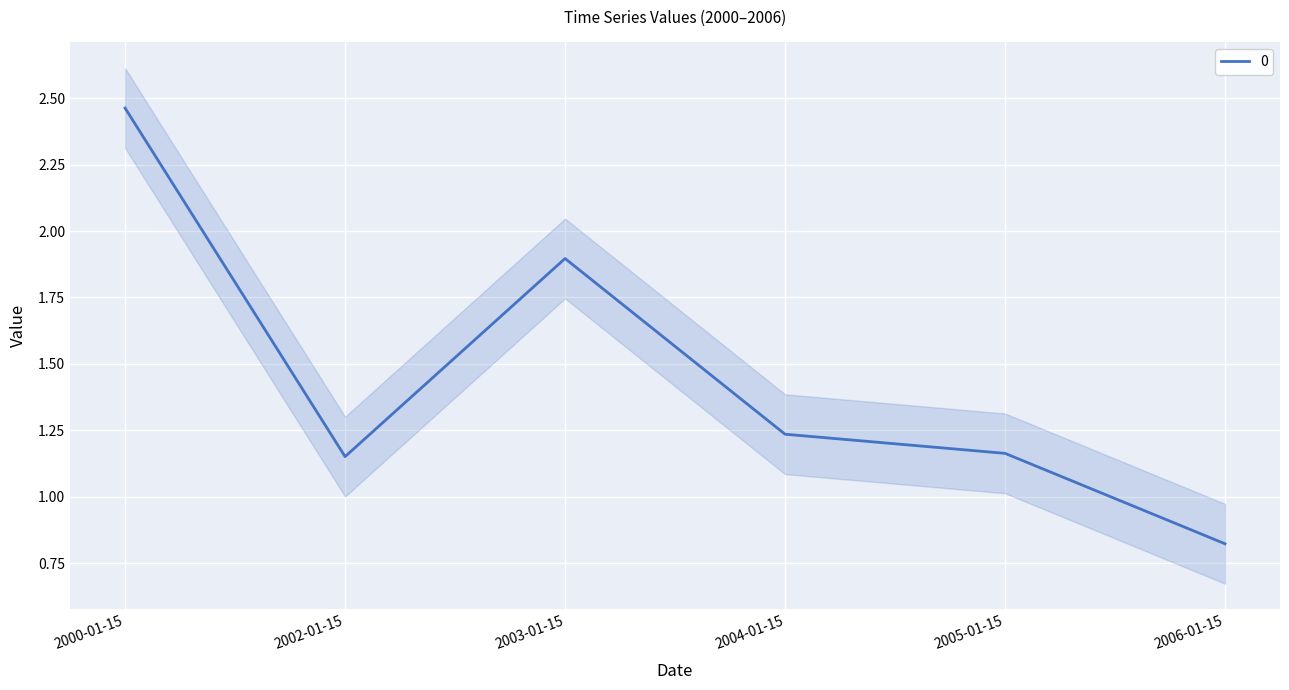

What is the ratio of the value at 2003-01-15 to the value at 2005-01-15?

1.6